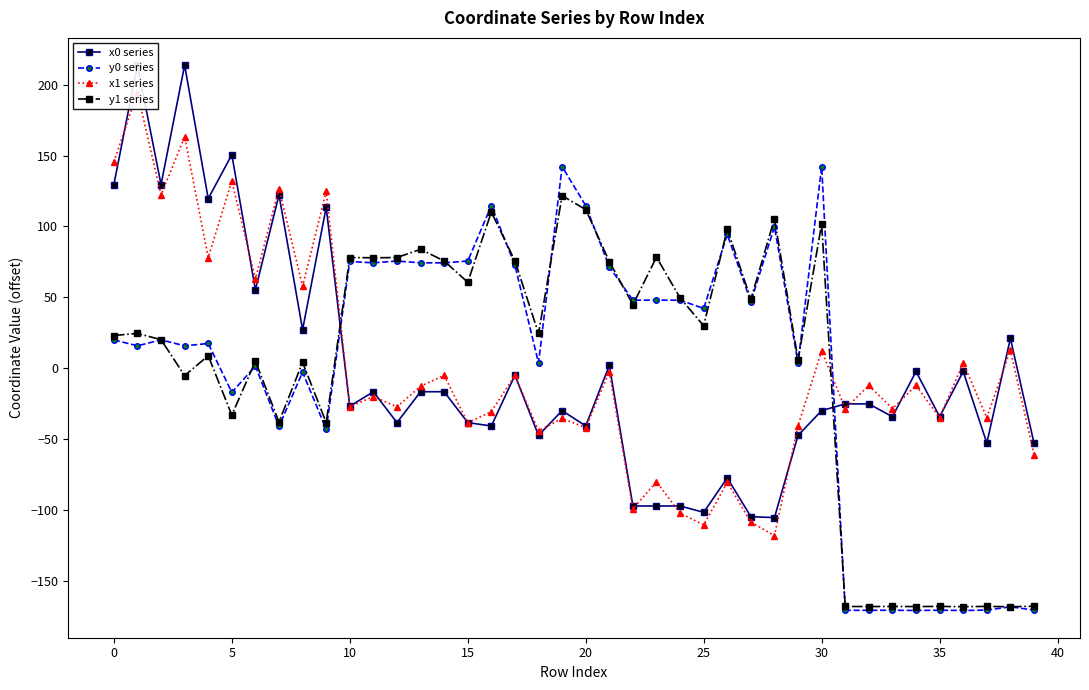

What is the minimum value shown in the chart?

-170.5